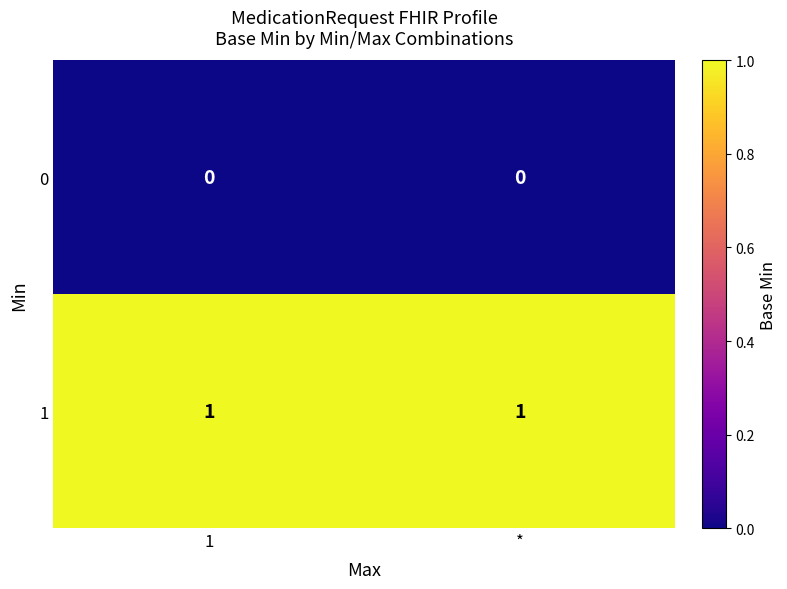

Is the value of 0 at 1 greater than the value of 1 at *?

No